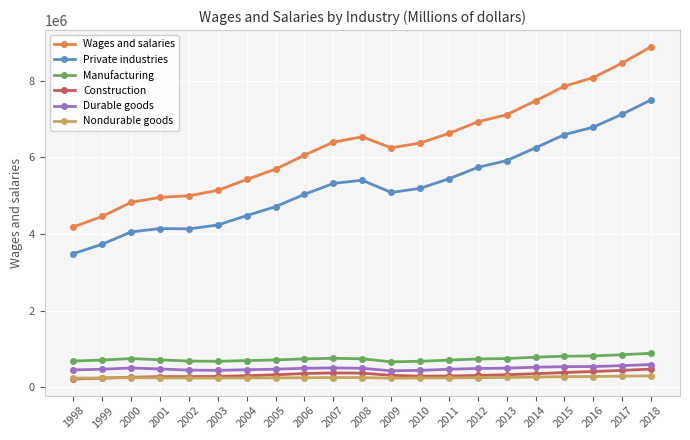

The value of Wages and salaries at 2016 is 8083488. True or false?

True